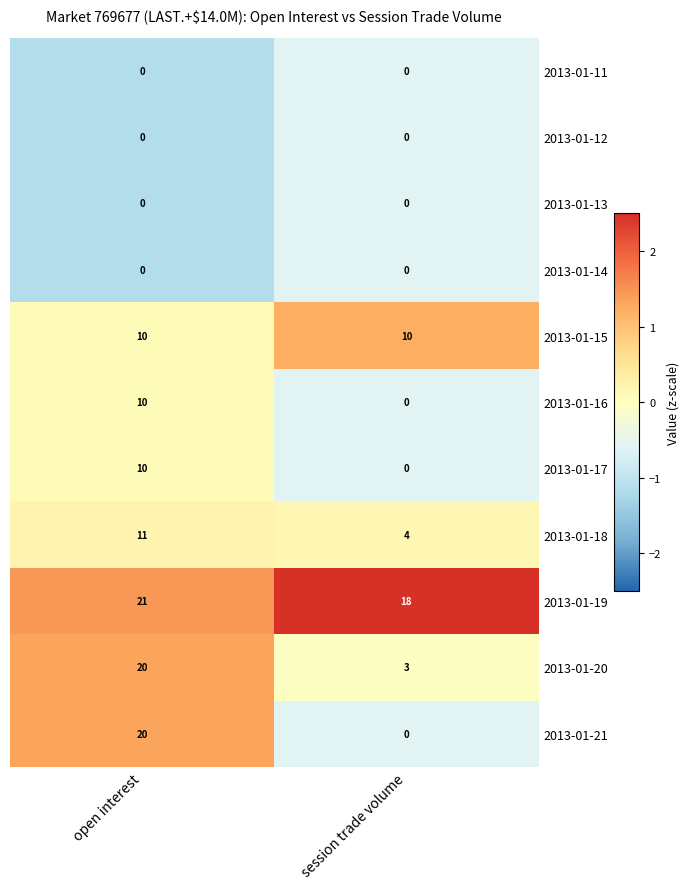

Which series changed the most between open interest and session trade volume?

2013-01-21